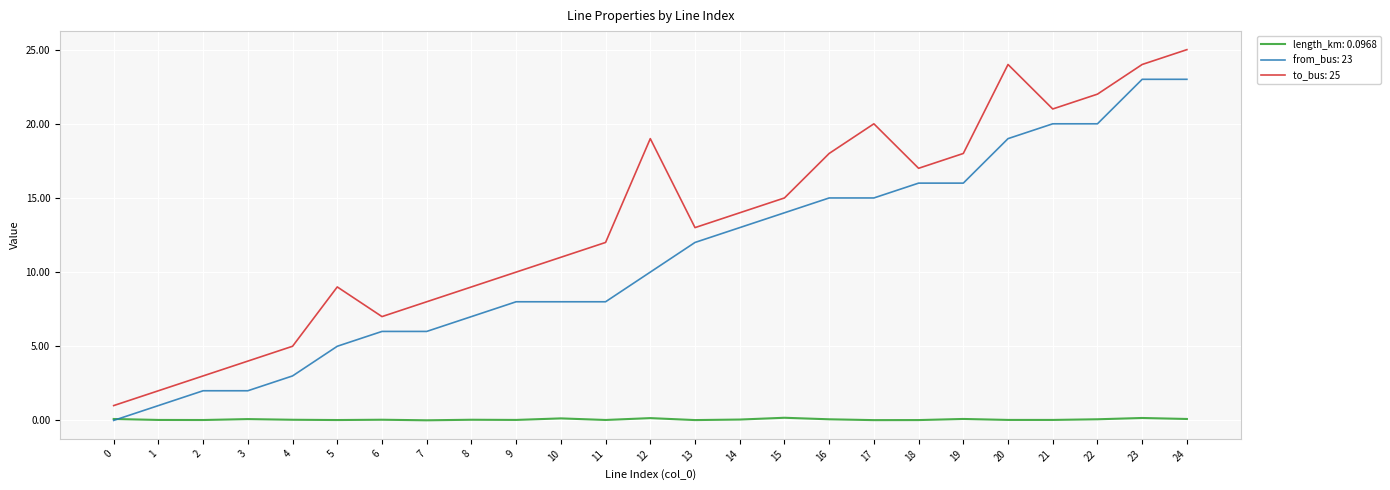

Which series has the largest total across all categories?

to_bus: 25